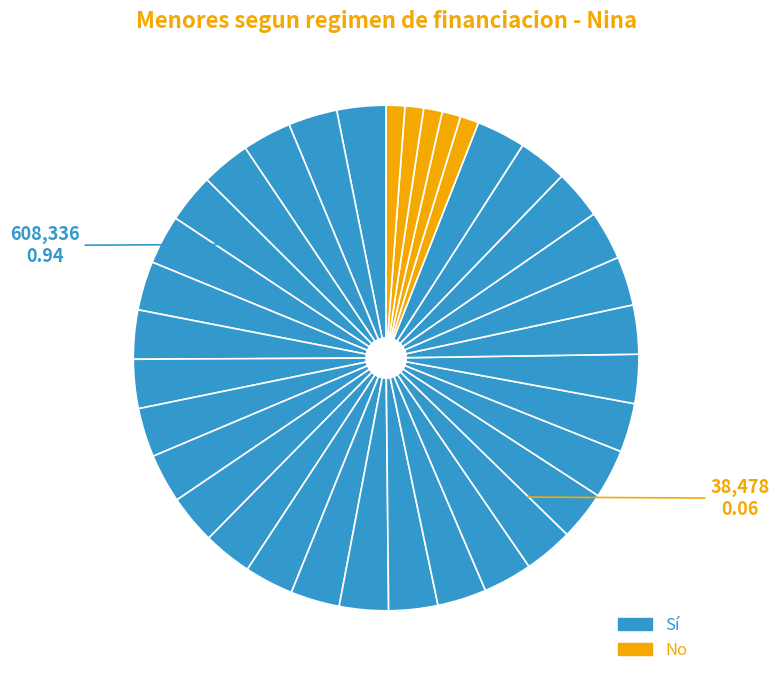

What is the smallest slice in the pie chart?

No